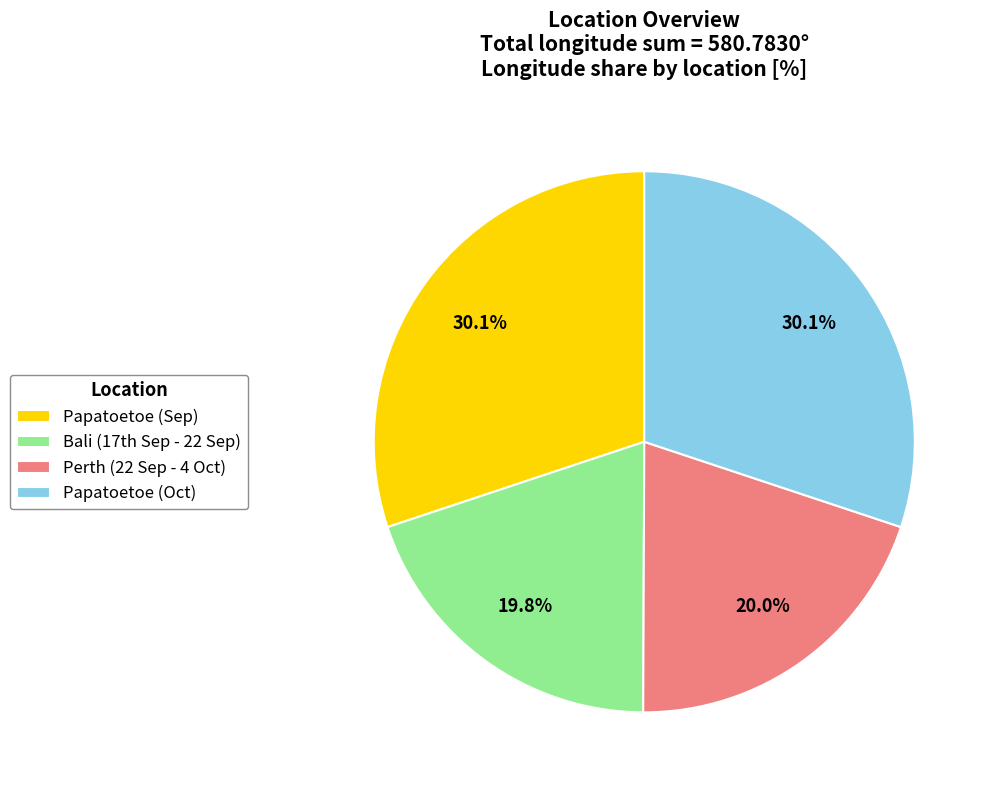

Approximately how many times larger is the value at Papatoetoe (Oct) compared to Papatoetoe (Sep)?

1.0